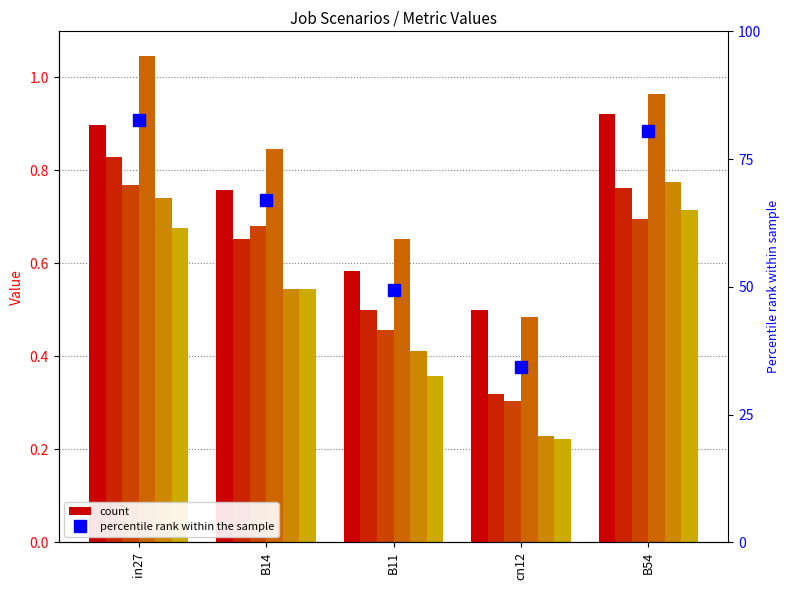

How many categories are shown in the chart?

5